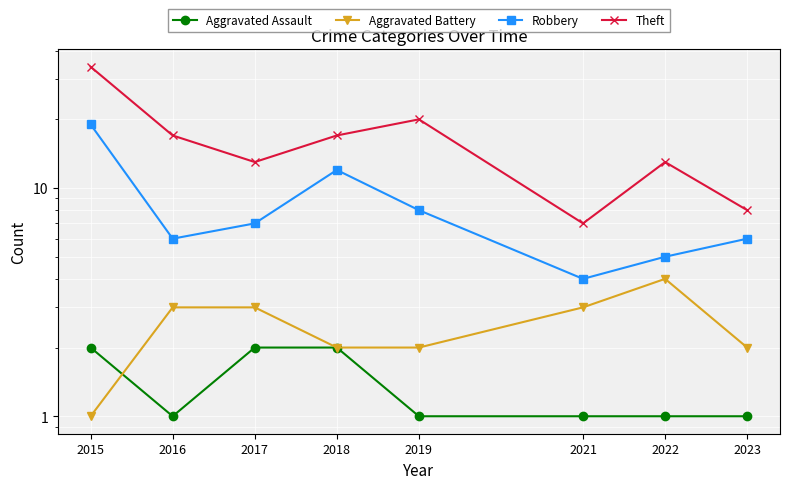

At how many categories does at least one series exceed 16?

4